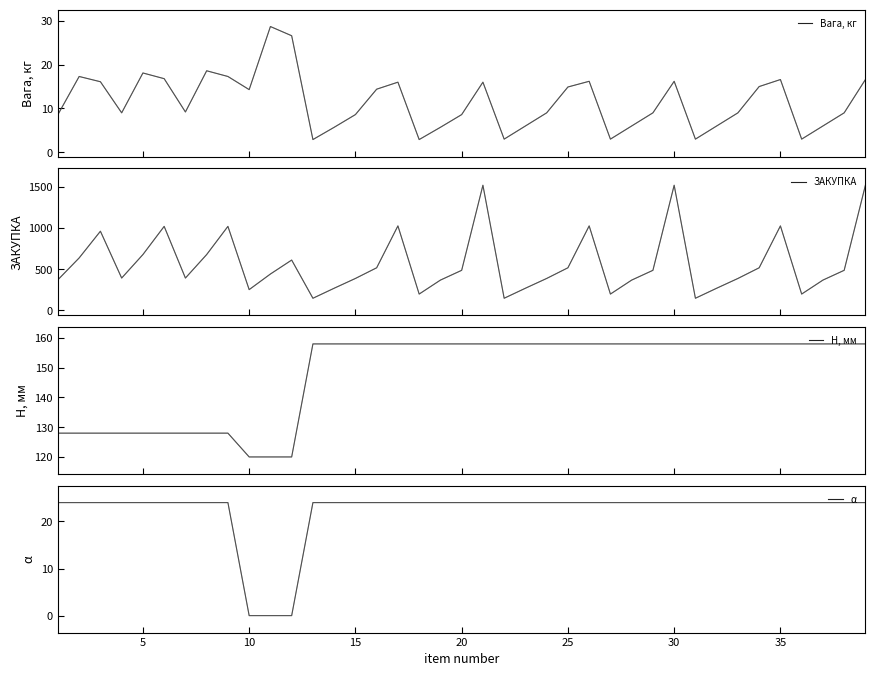

Which series has the widest spread of values?

ЗАКУПКА